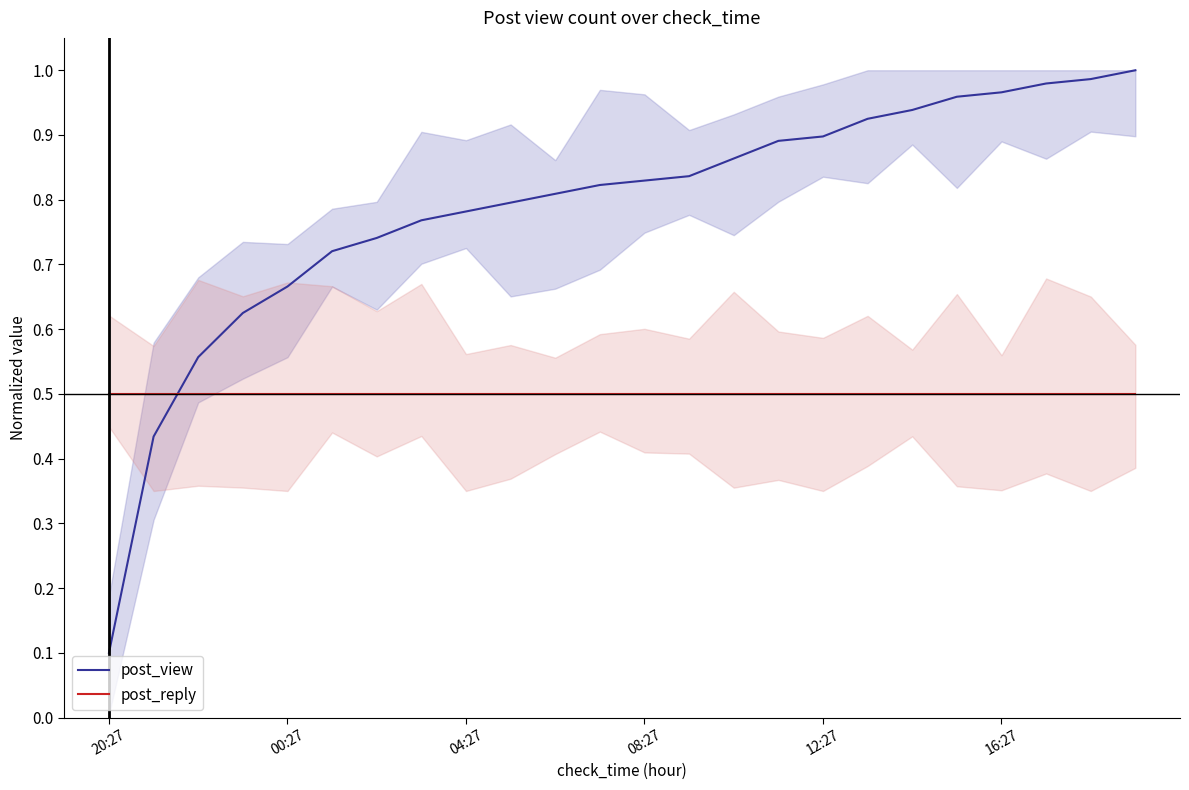

Which series has the largest total across all categories?

post_view